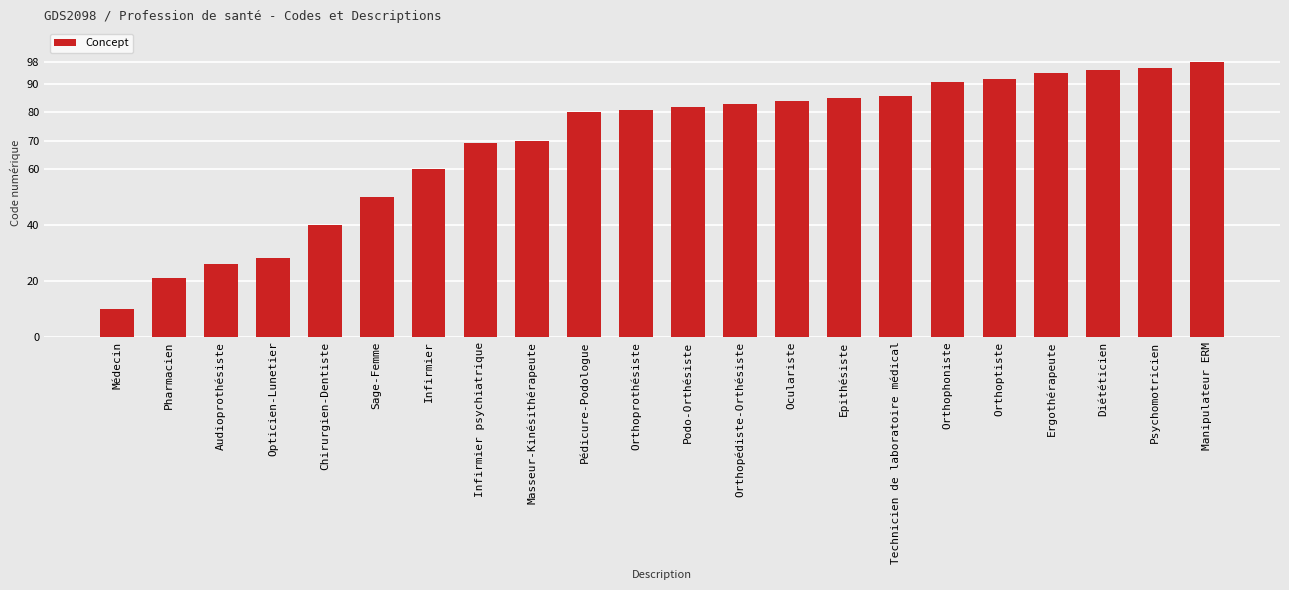

The chart shows a value of 92 at Orthoptiste. True or false?

True